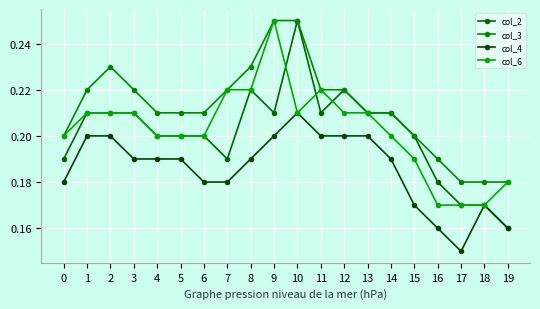

How many distinct data groups are displayed?

4